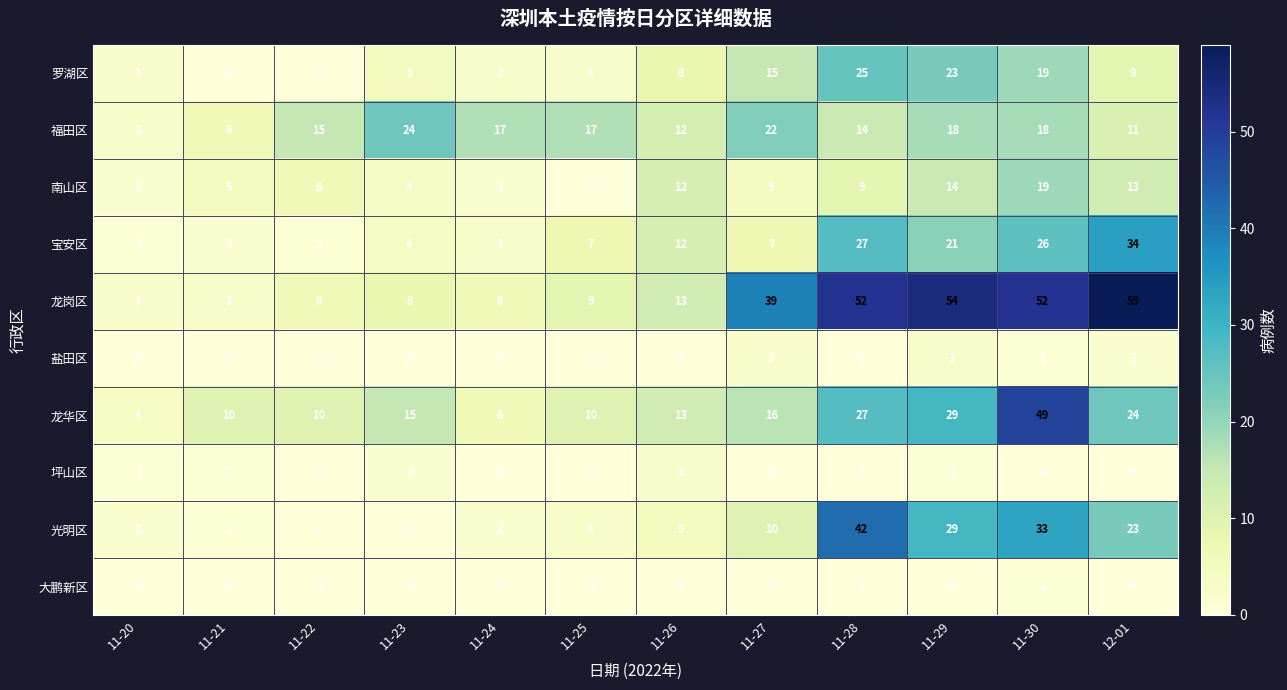

At which label does 大鹏新区 reach its peak?

11-30